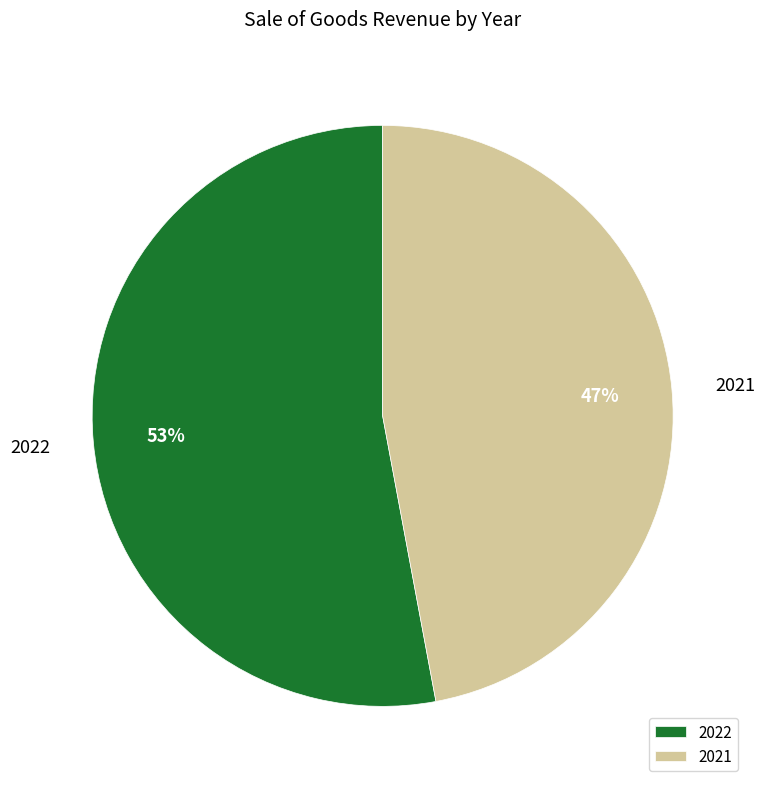

Does 2021 account for over 50% of the chart?

No